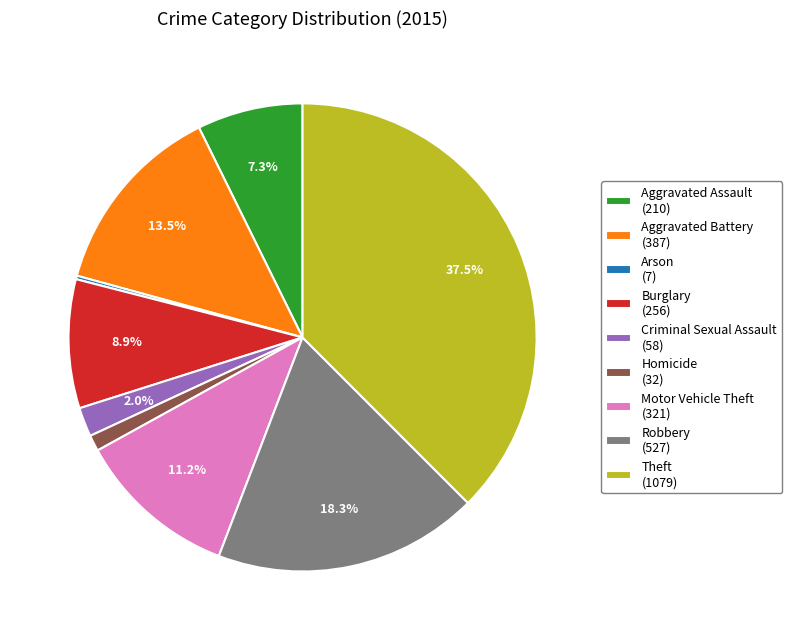

Which has a higher value, Theft (1079) or Criminal Sexual Assault (58)?

Theft (1079)